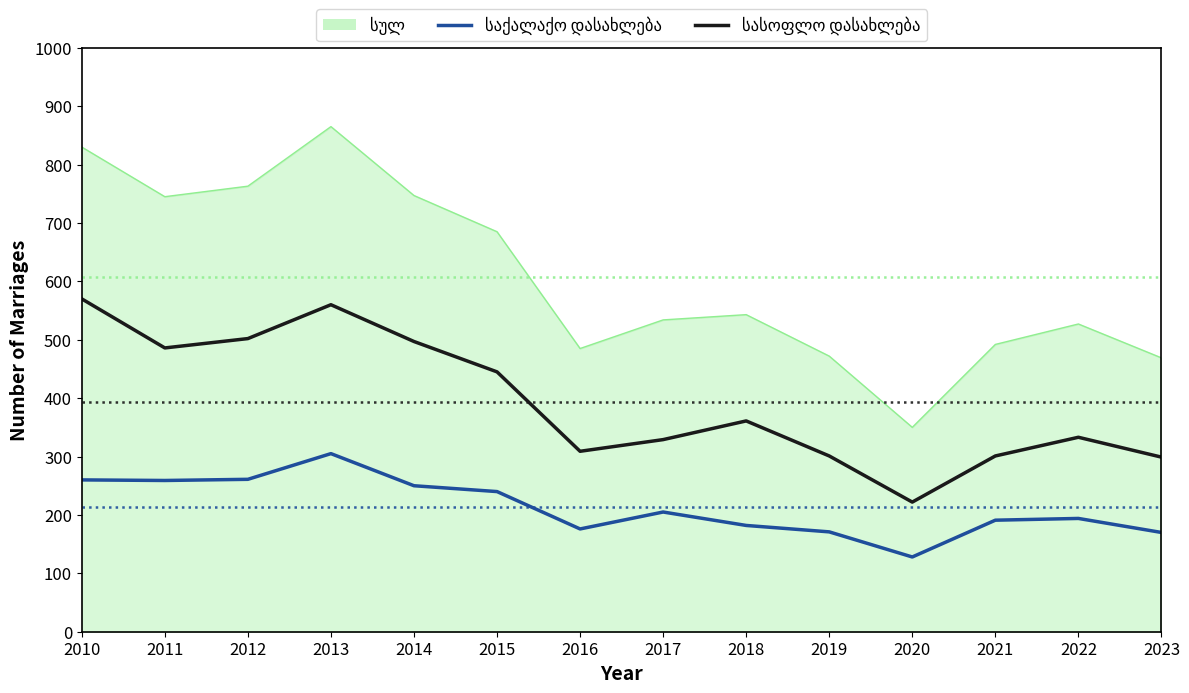

What is the spread (max minus min) of values at 2020?

222